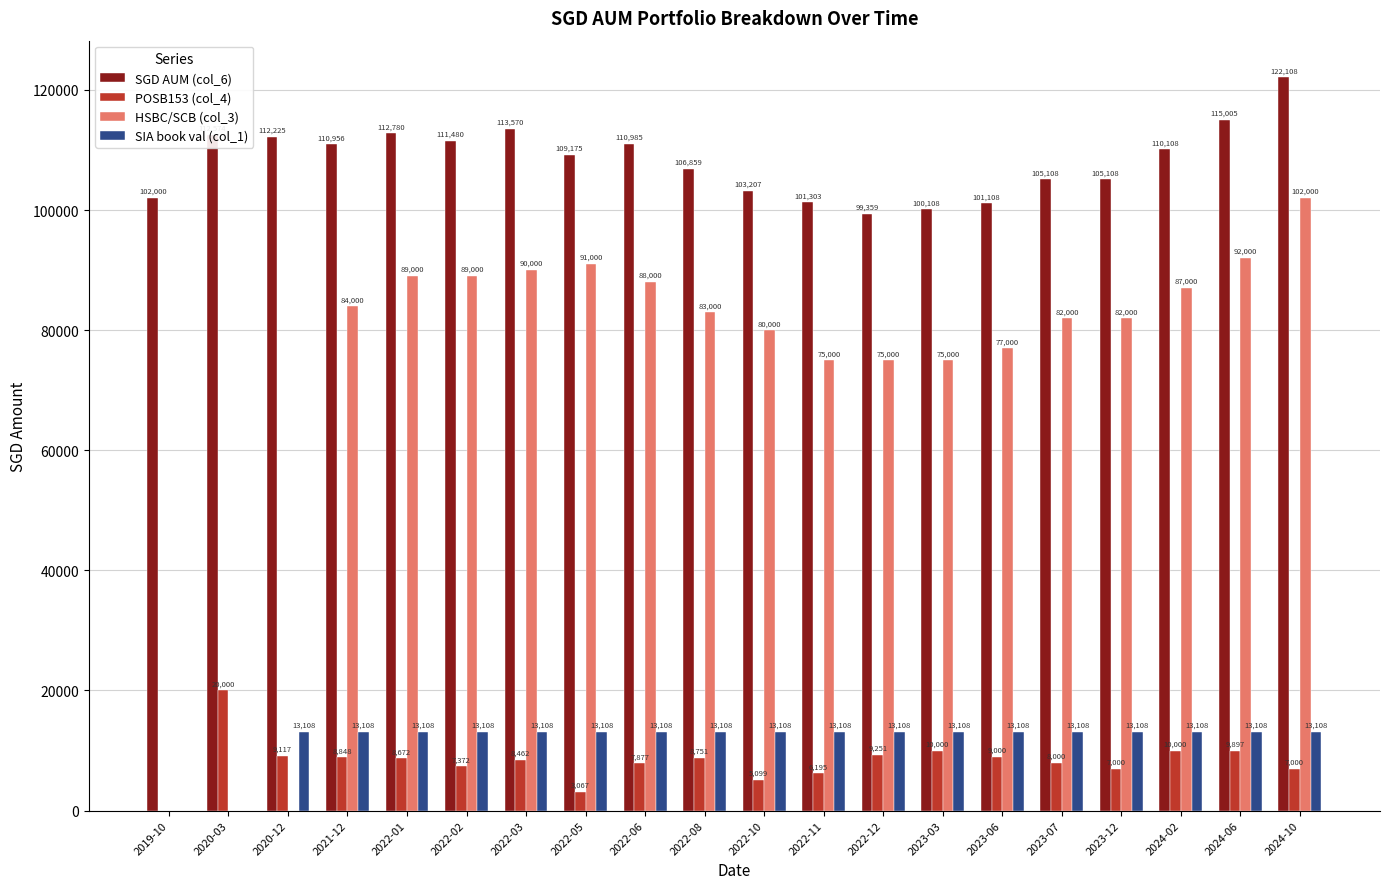

Where does the SIA book val (col_1) series first go above 13108?

2020-12